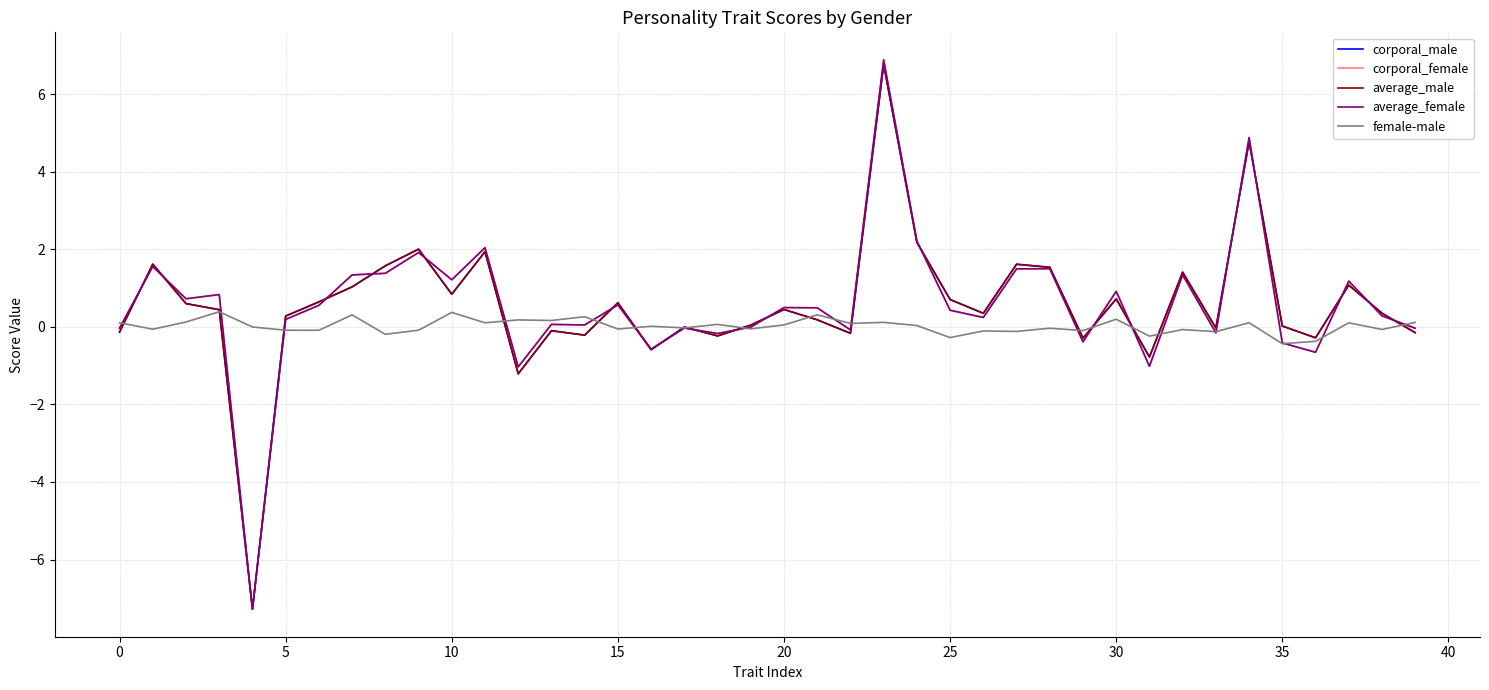

What is the greatest value displayed?

6.9